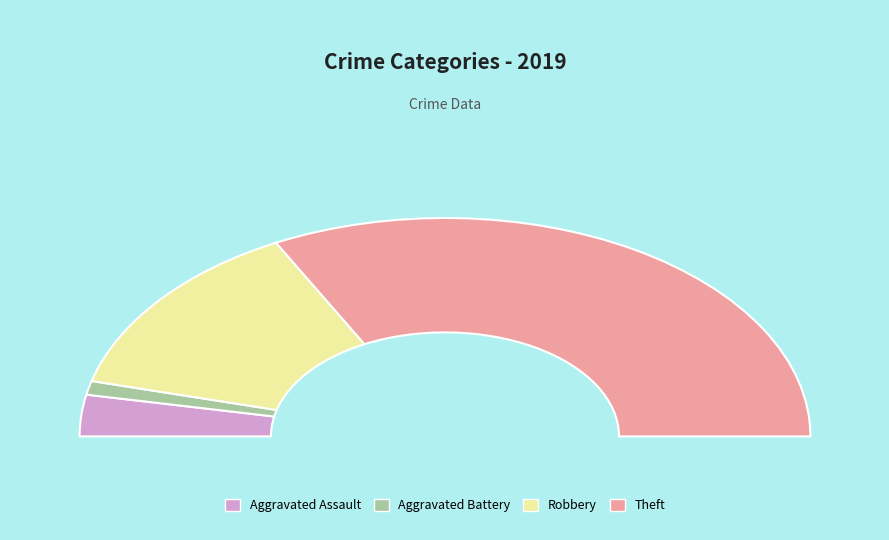

Combined, do Theft and Aggravated Battery account for over 50%?

Yes